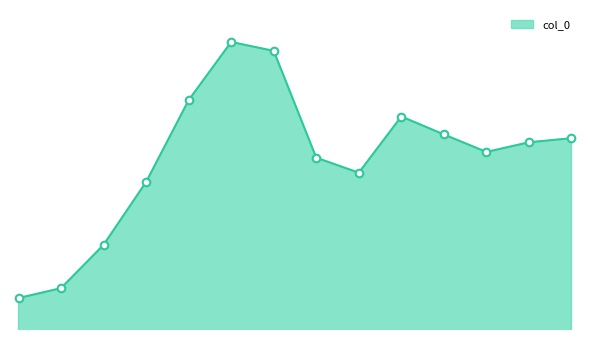

Is this an area chart (filled region under the line)?

Yes